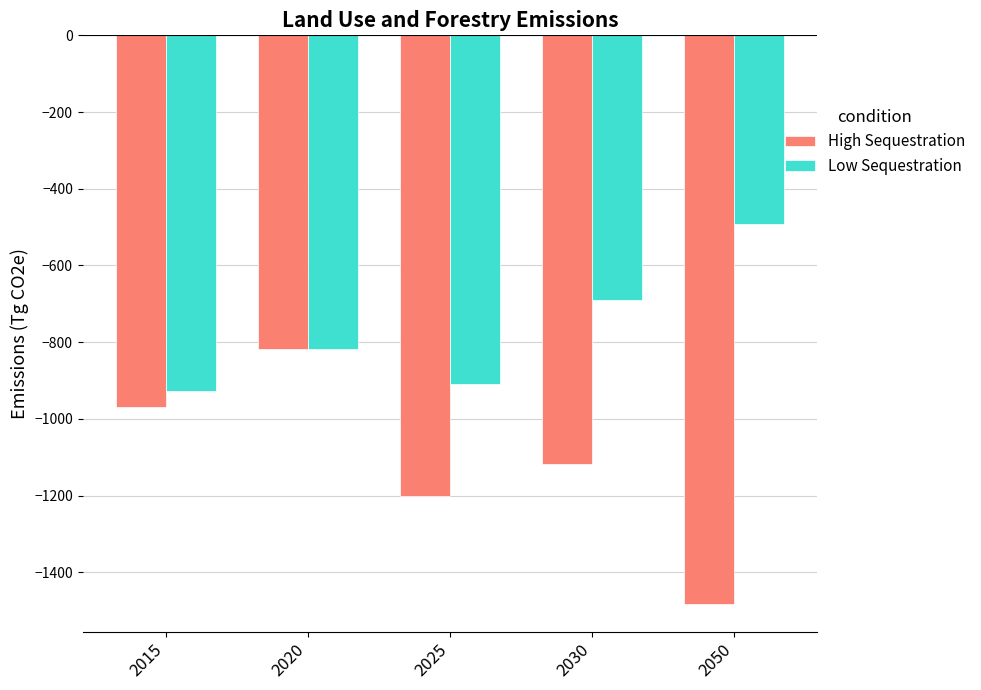

Where does the Low Sequestration series first go above -818?

2030